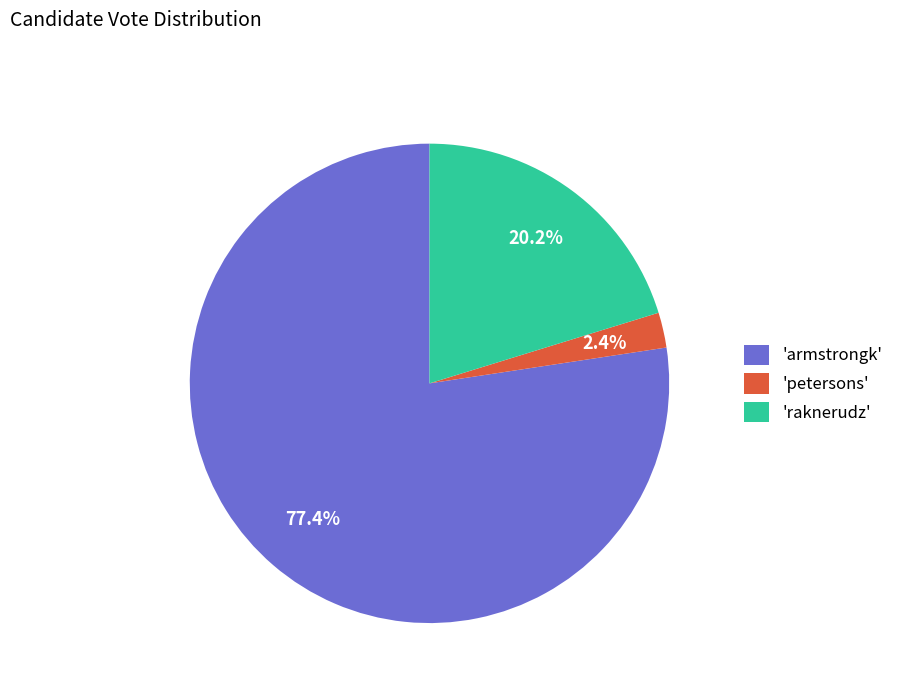

What percentage do 'raknerudz' and 'armstrongk' together represent?

97.6%